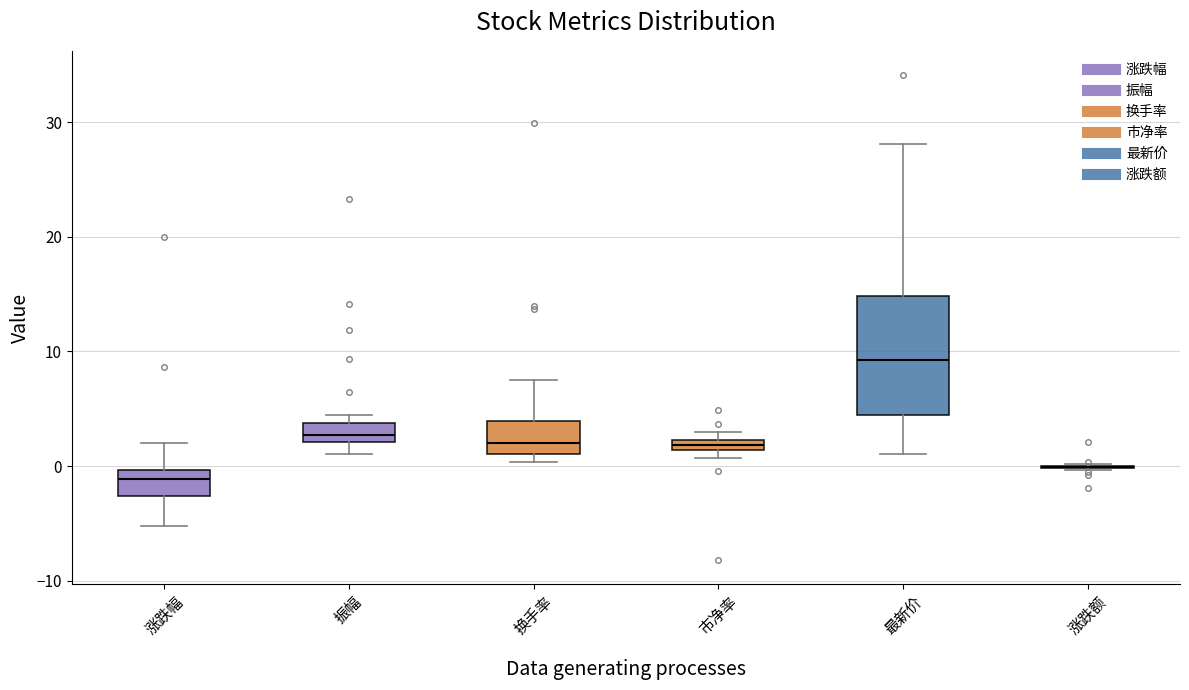

Comparing the boxes themselves (not the whiskers), which one is the tallest?

最新价